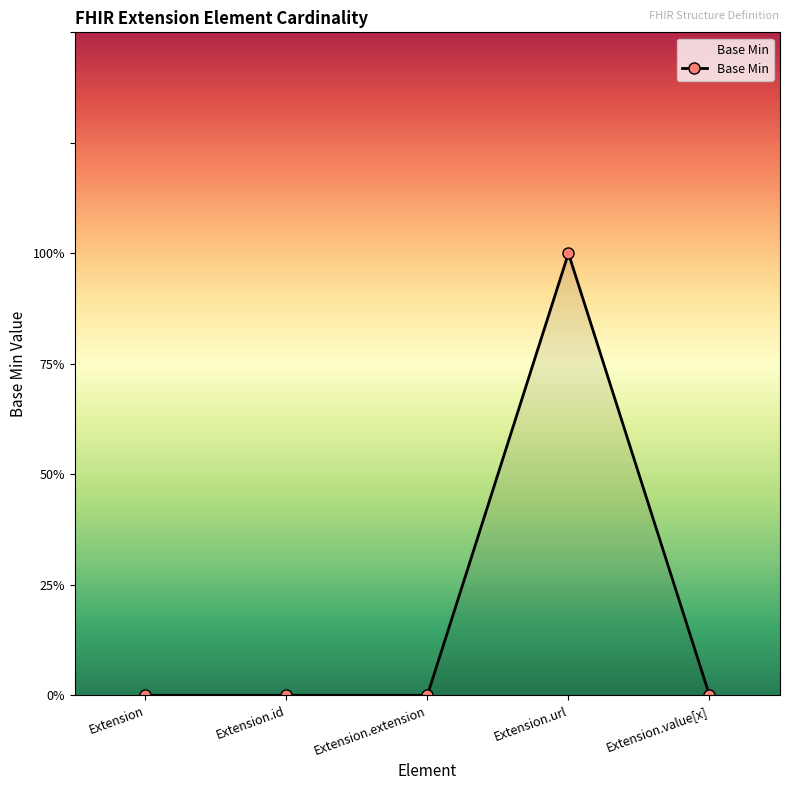

Where is the first local maximum?

Extension.url